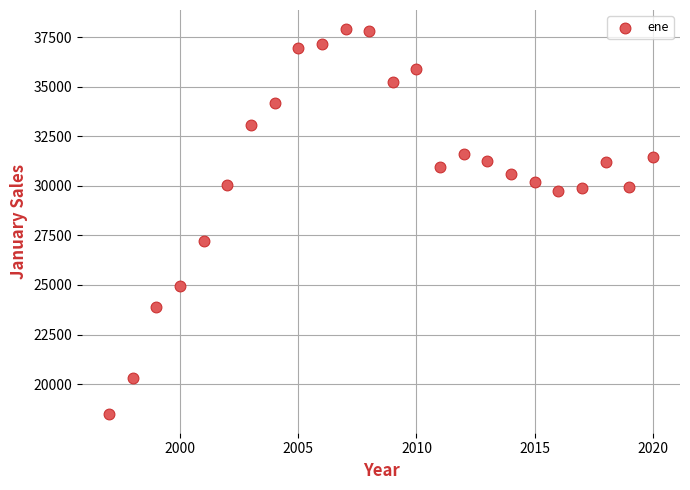

What Y value in the scatter plot is closest to 28208?

27241